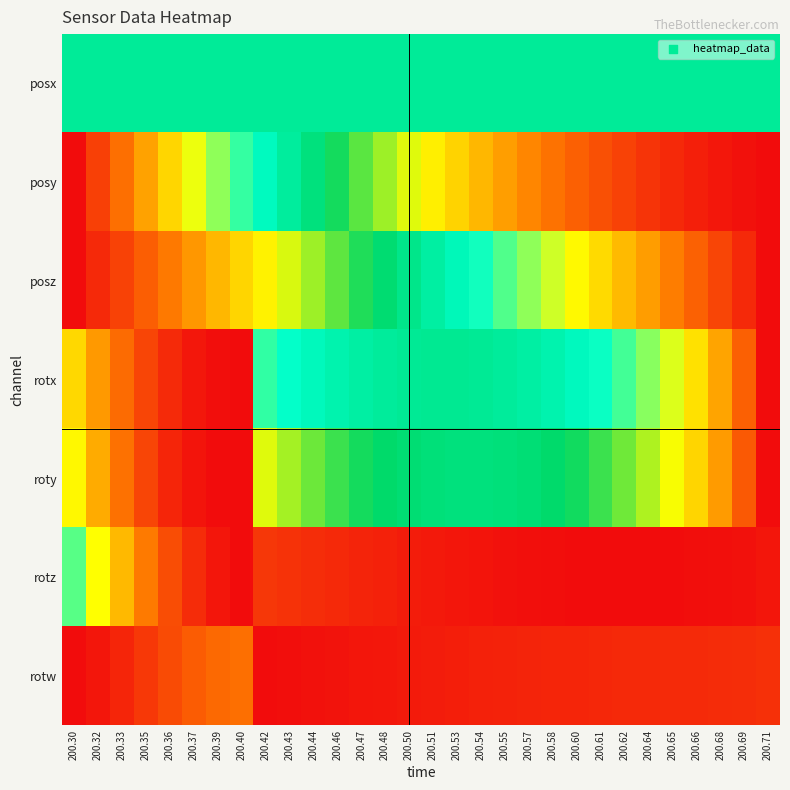

At which category does the chart reach its minimum across all series?

200.30